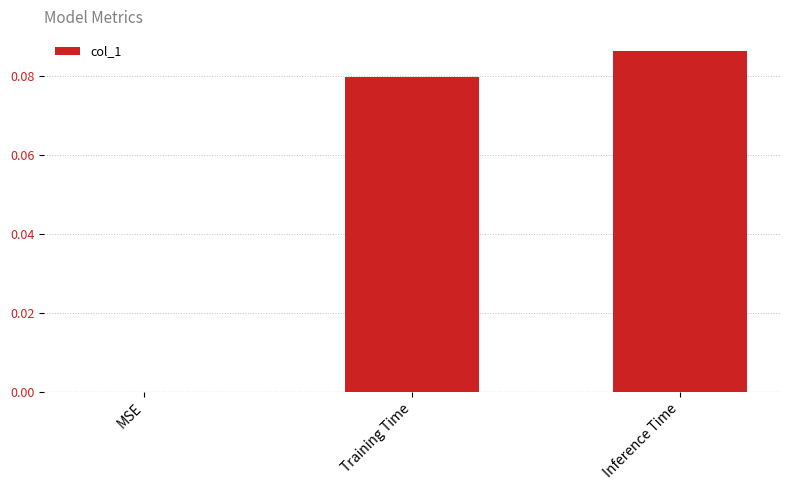

True or false: the data shows 0.1 at MSE.

False